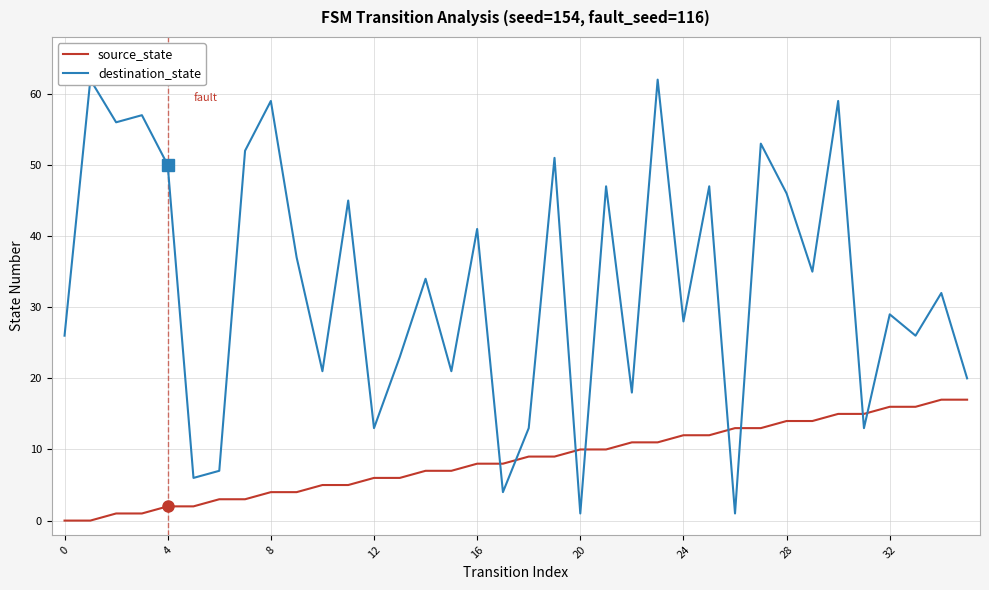

The source_state series shows 12 at 0. True or false?

False